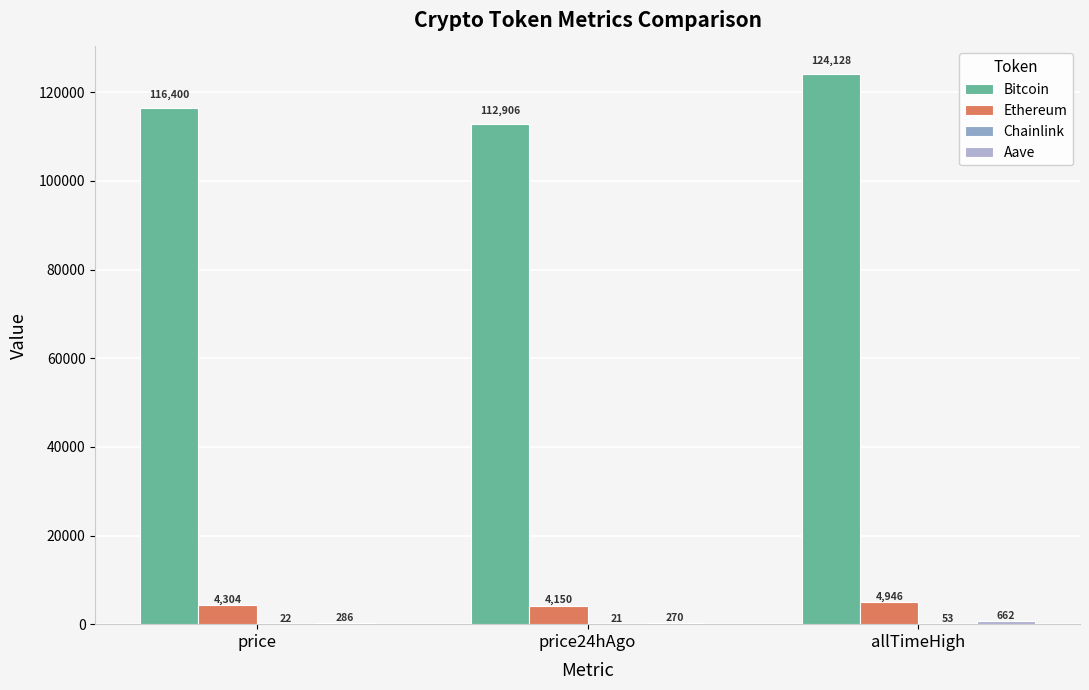

Rank the series at price24hAgo from lowest to highest value.

Chainlink, Aave, Ethereum, Bitcoin